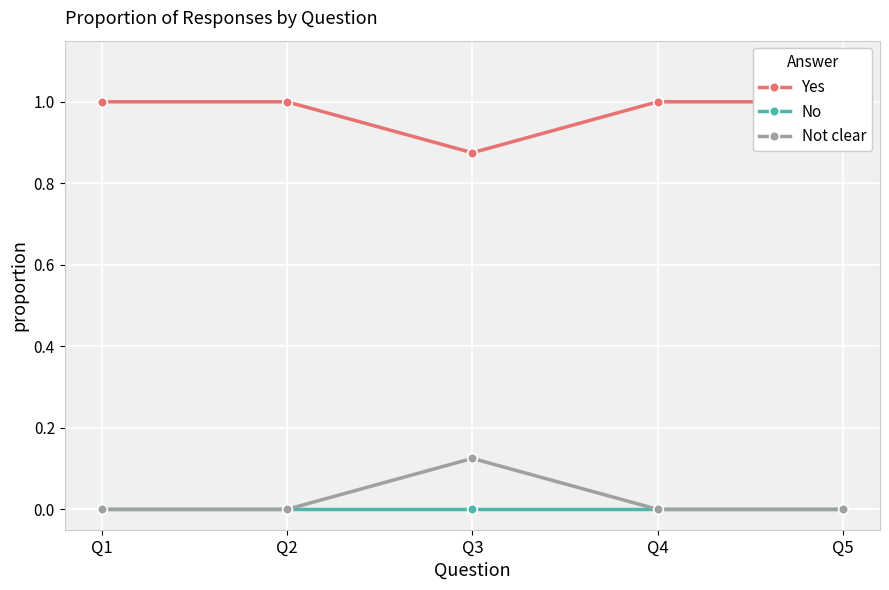

Is this an area chart (filled region under the line)?

No